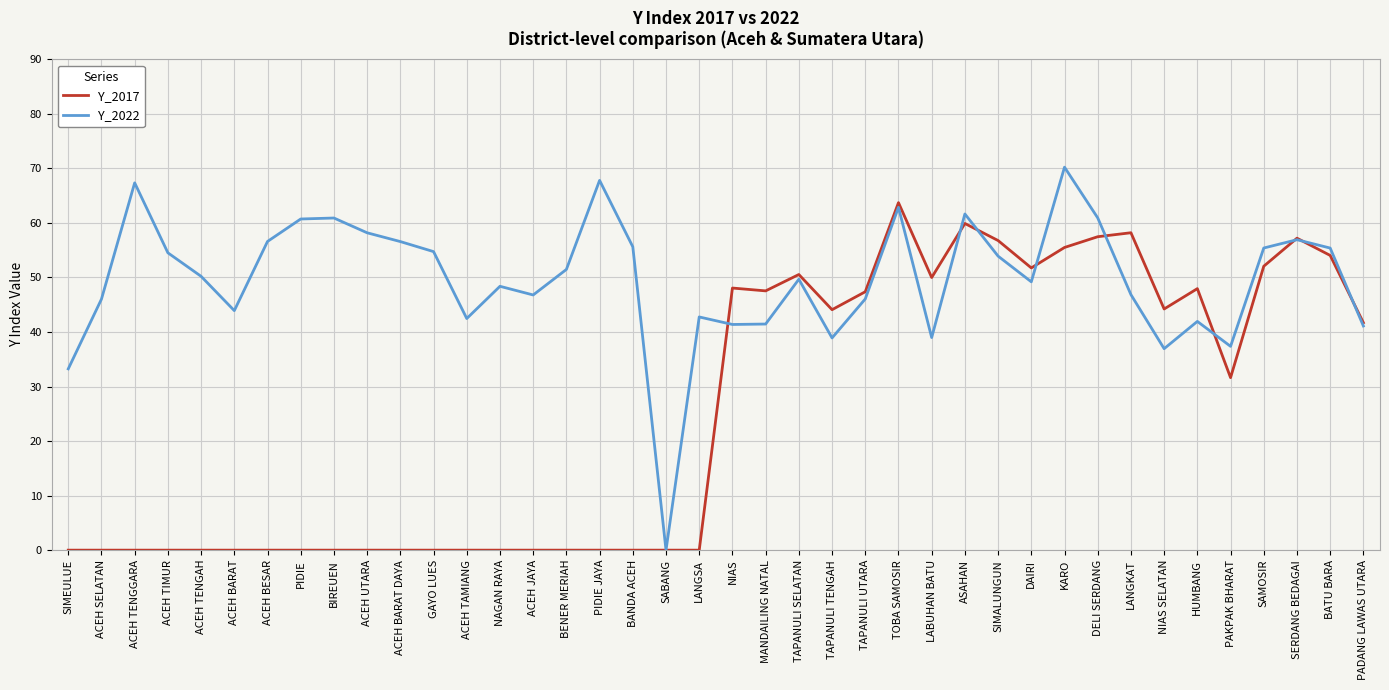

Read the Y_2022 value at SIMALUNGUN.

53.9